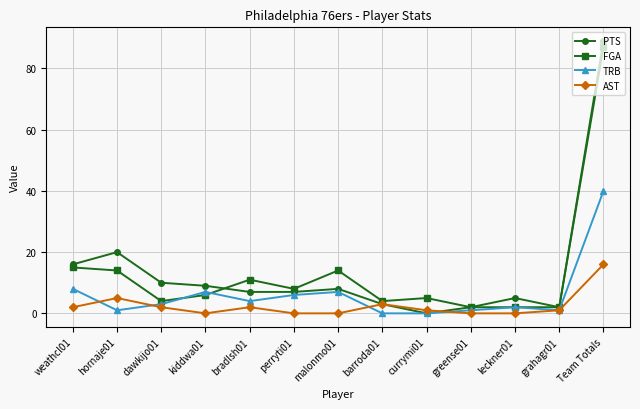

Read the FGA value at malonmo01.

14